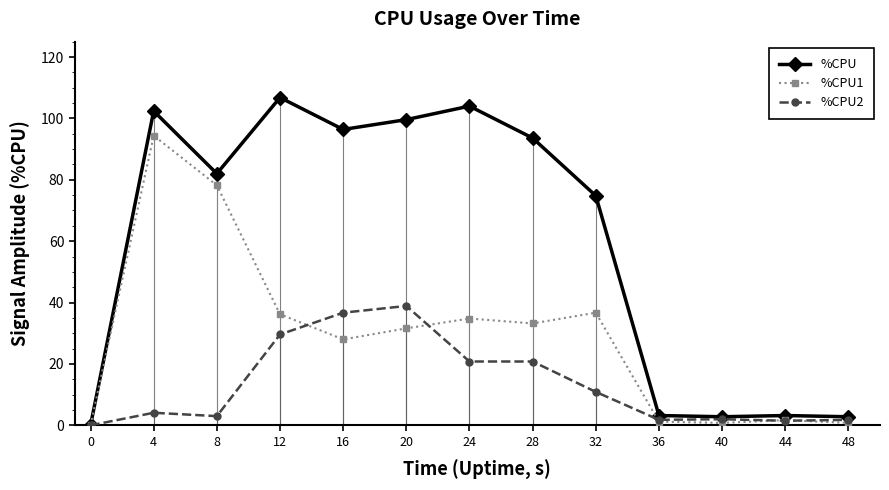

Read the %CPU2 value at 8.

3.0